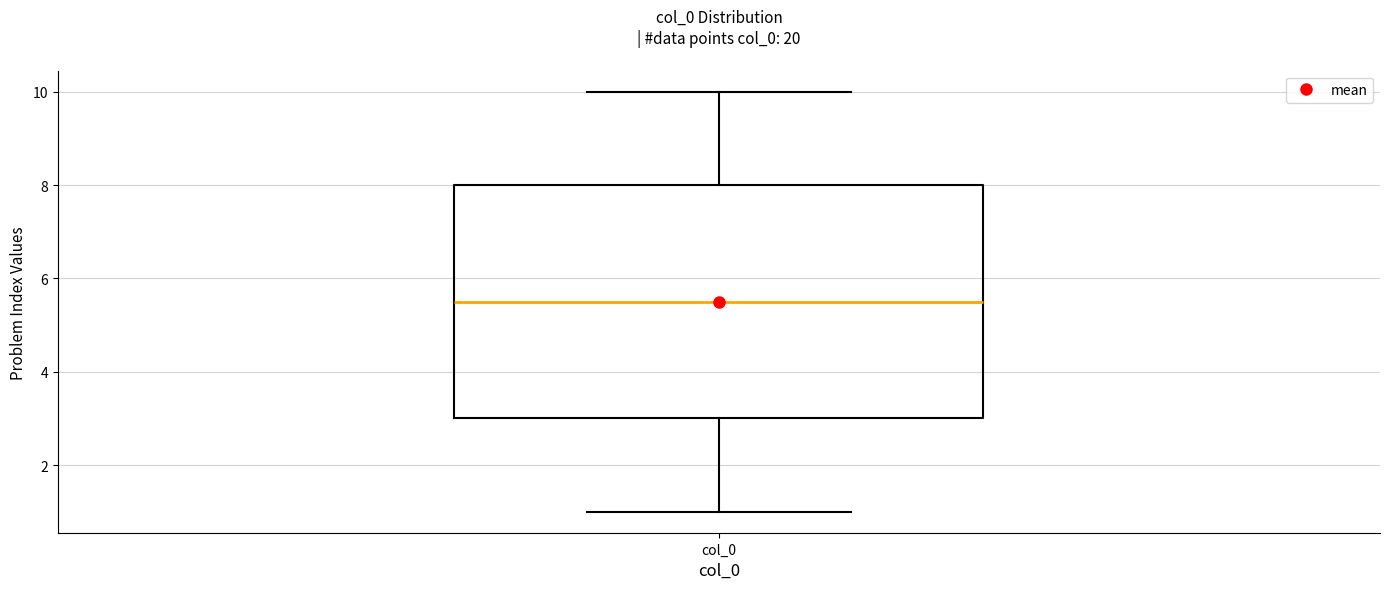

Where does the lower whisker of the box for col_0 end on the y-axis? The values are not printed on the chart, so give them approximately, as read against the axis.

1.0